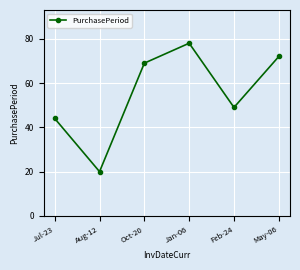

What position from the right is Aug-12?

5